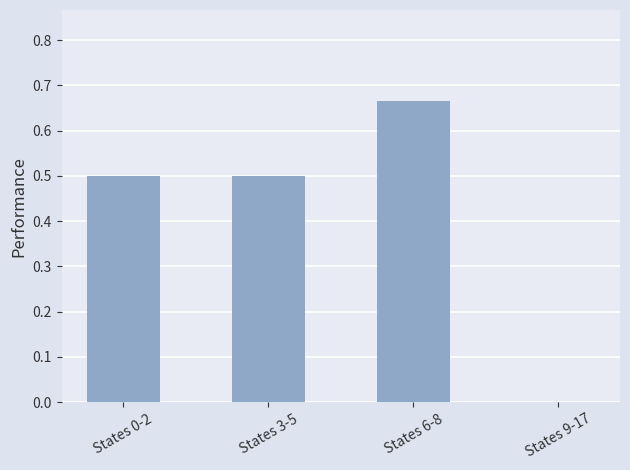

Which label corresponds to the largest value in the chart?

States 6-8